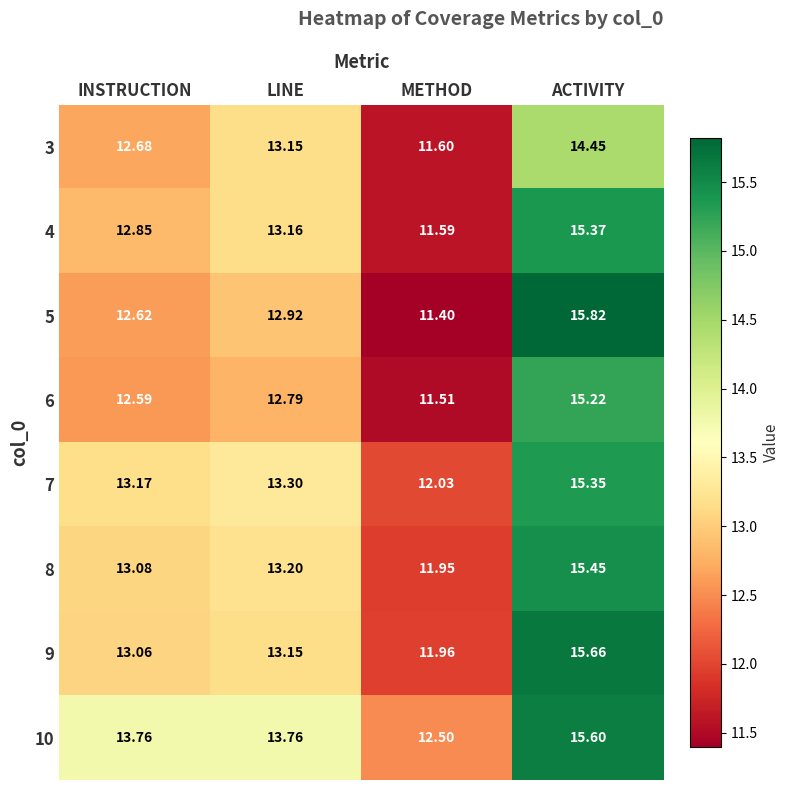

What is the difference between the highest and lowest values at INSTRUCTION?

1.2